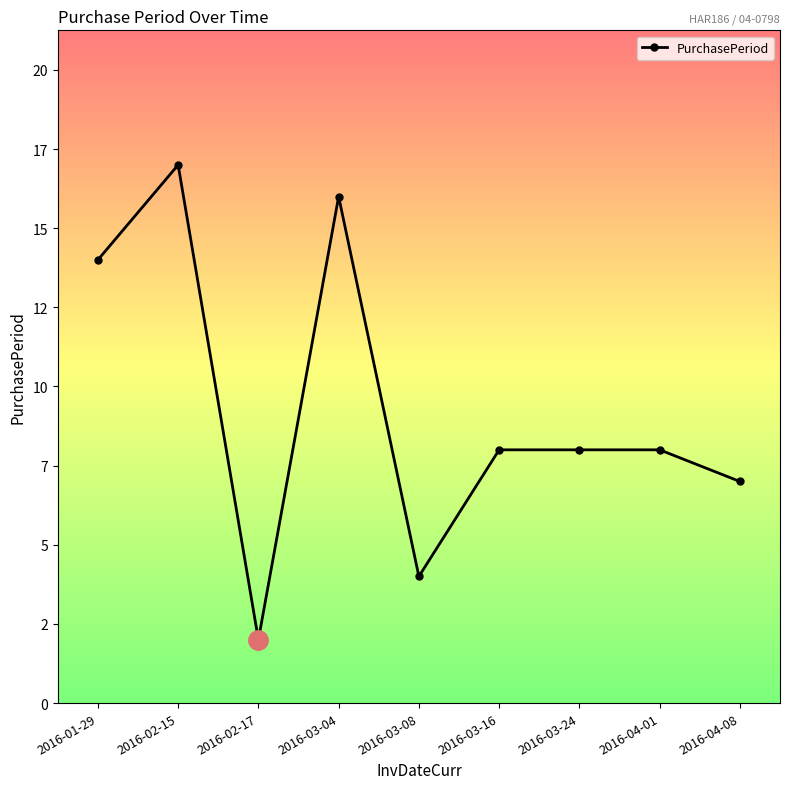

At which category does the data reach its first local valley?

2016-02-17